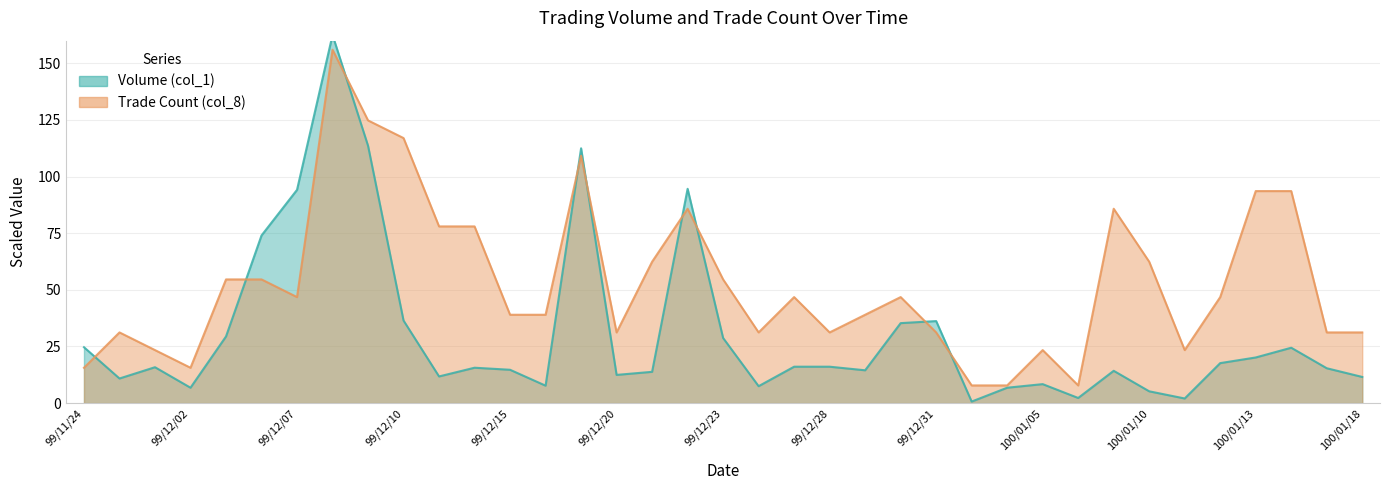

At which category does Trade Count (col_8) reach its first local valley?

99/12/02